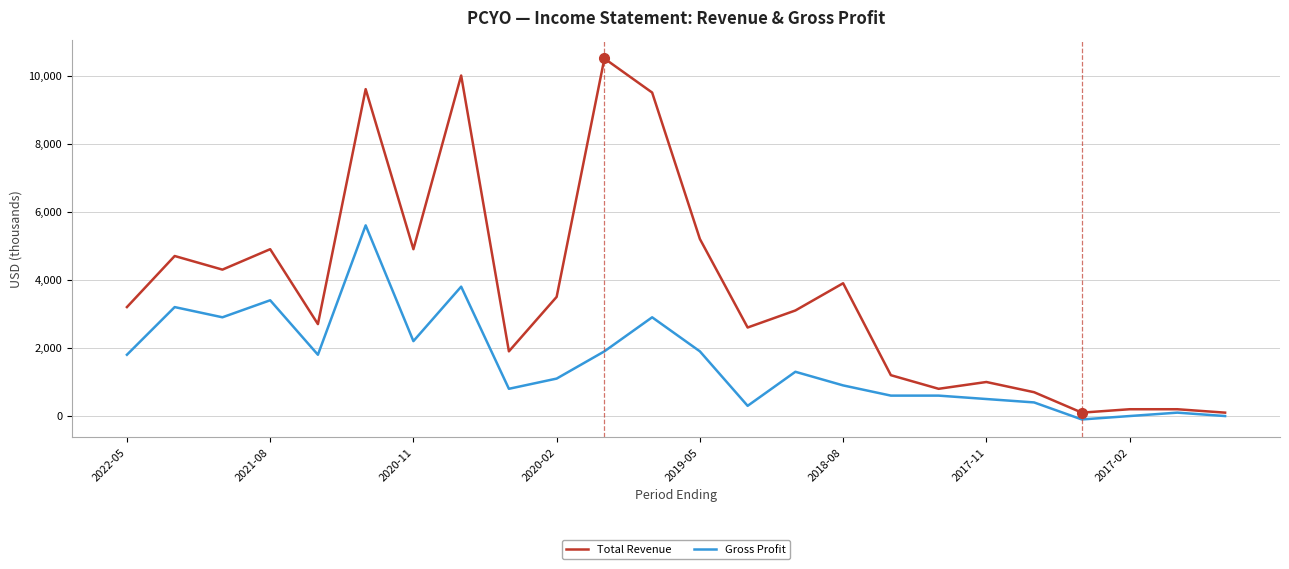

Which series has the largest total across all categories?

Total Revenue